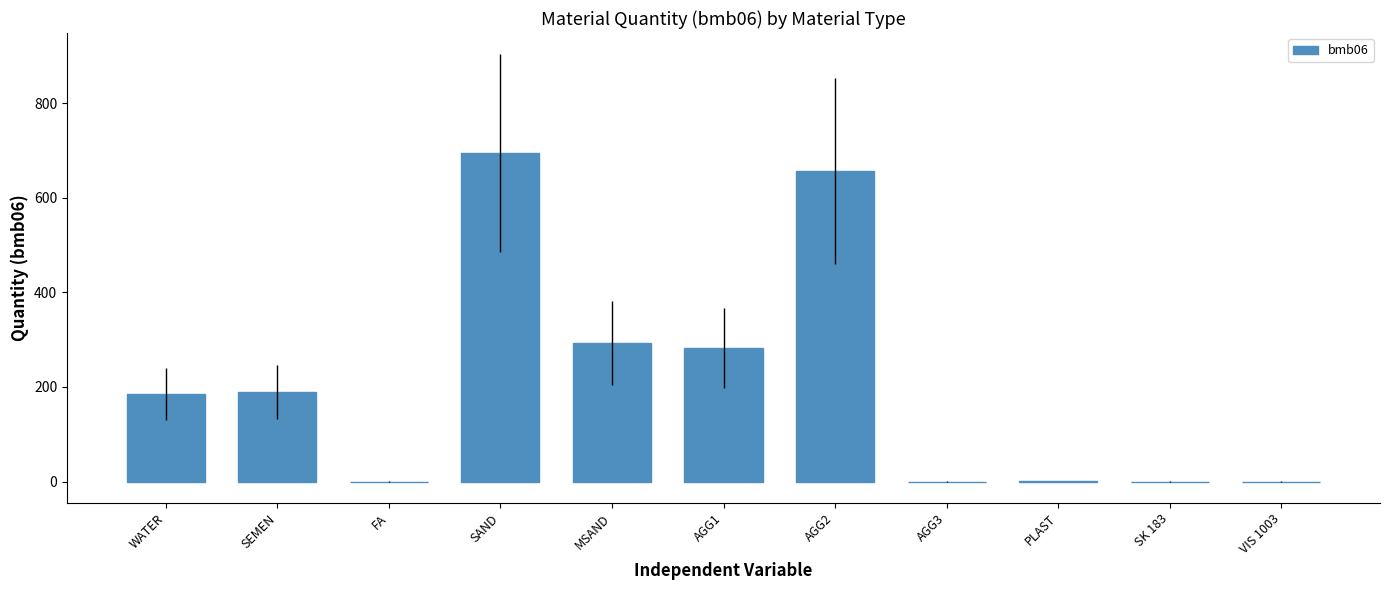

What is the sum of the values at SEMEN and AGG1?

472.0